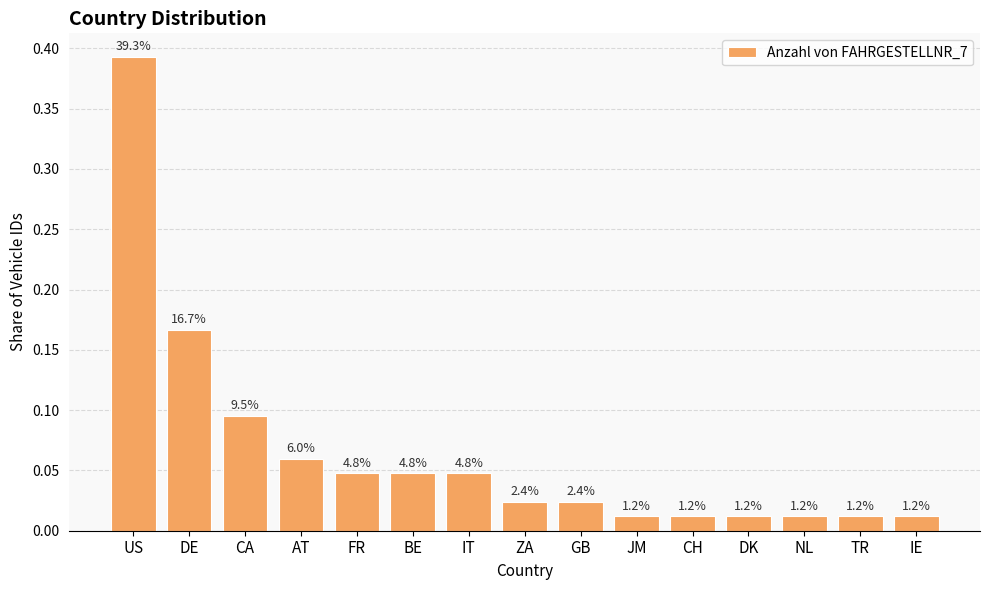

Does the chart contain any negative values?

No